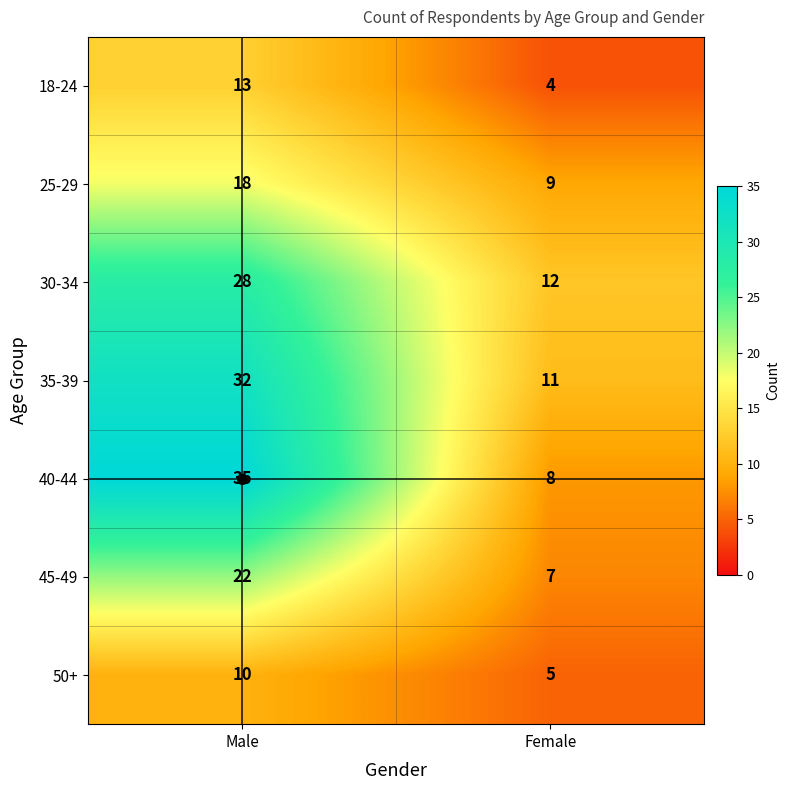

True or false: 35-39 has a value of 16 at Female.

False